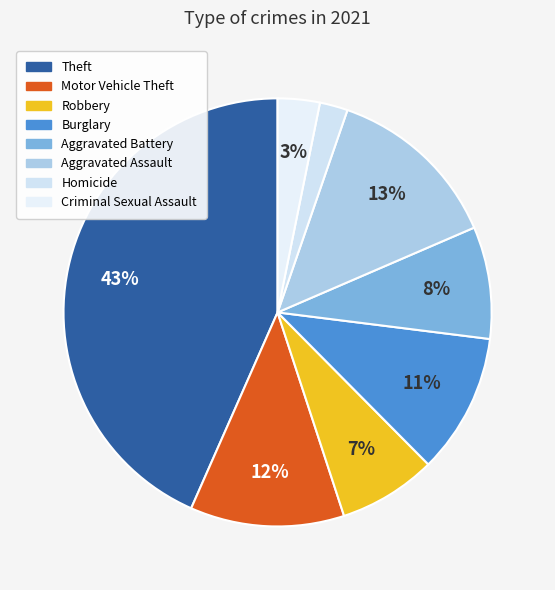

How many slices are in this pie chart?

8